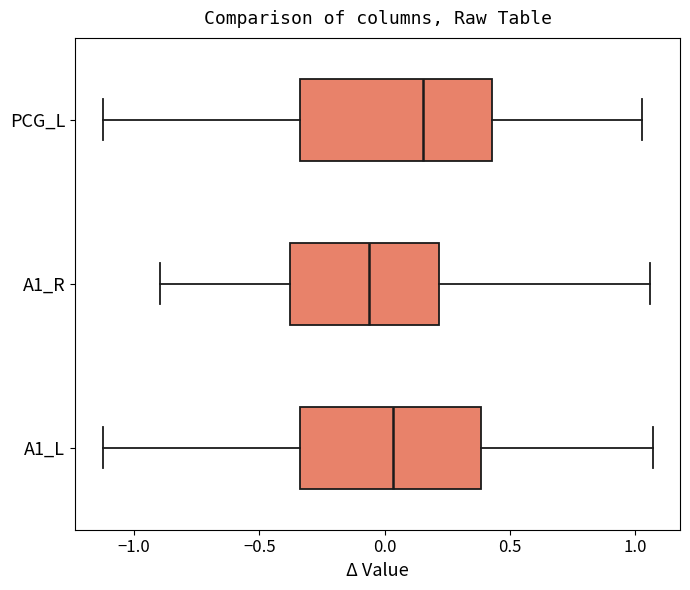

Which box's median line is the furthest to the left?

A1_R